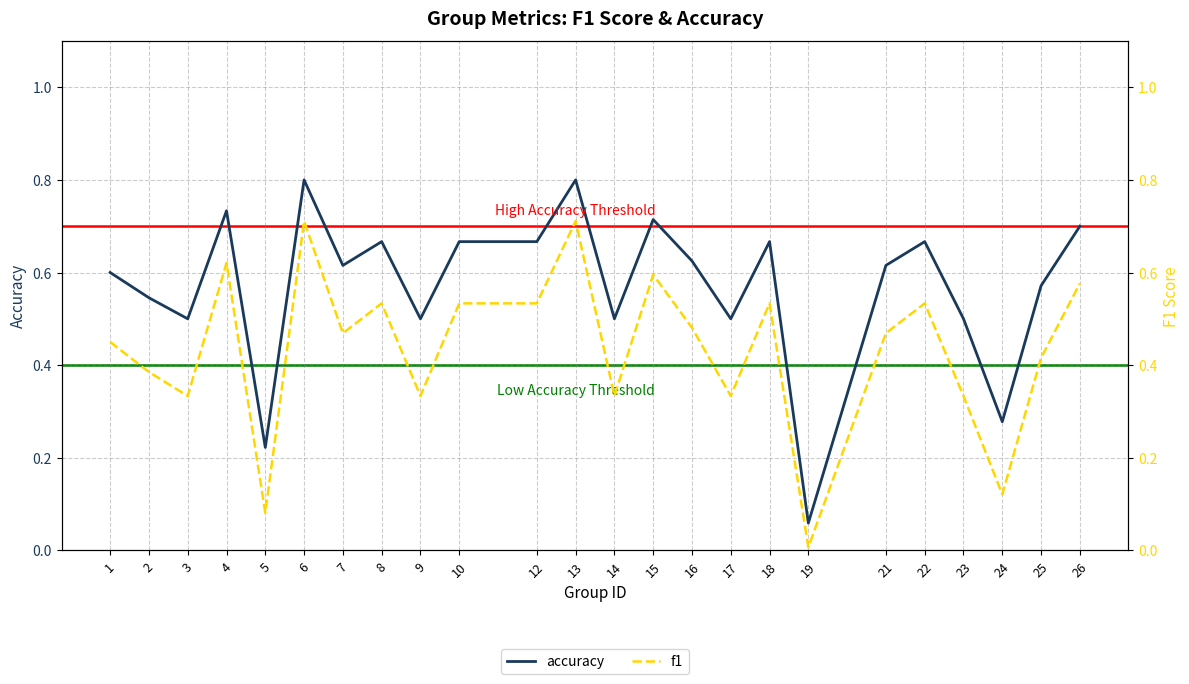

True or false: accuracy and f1 cross at least once.

False